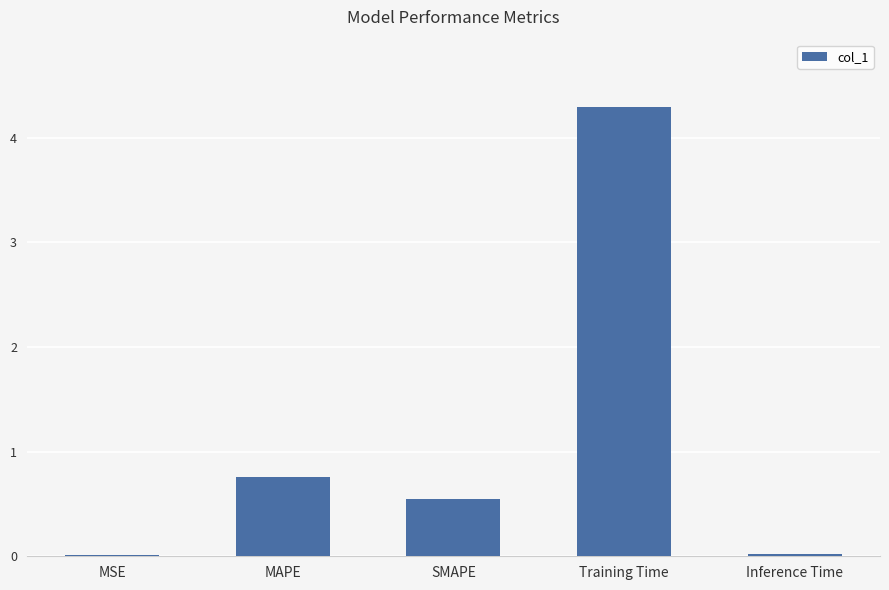

The chart shows a value of 7.1 at Training Time. True or false?

False